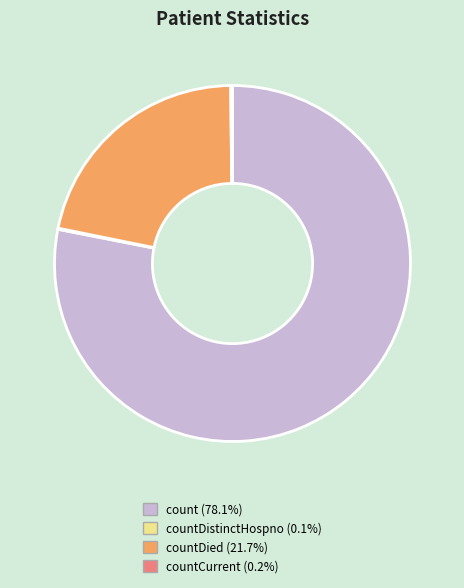

Is there any slice that represents more than half of the pie?

Yes